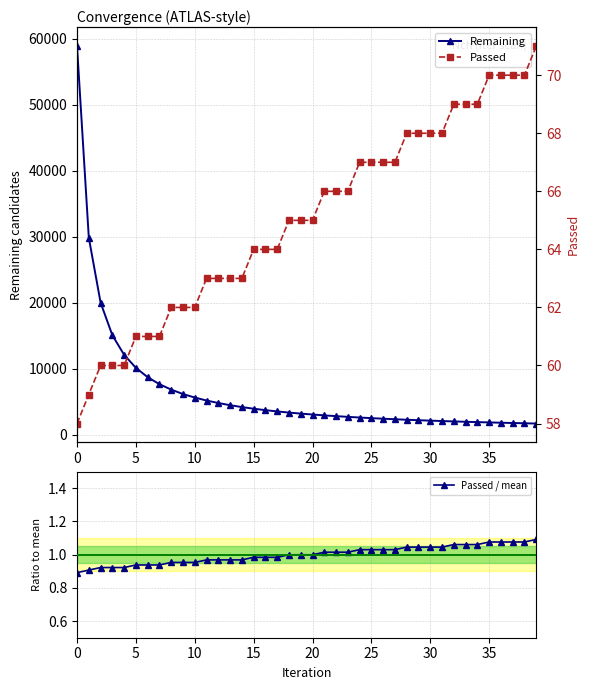

True or false: Passed / mean and Remaining cross at least once.

False